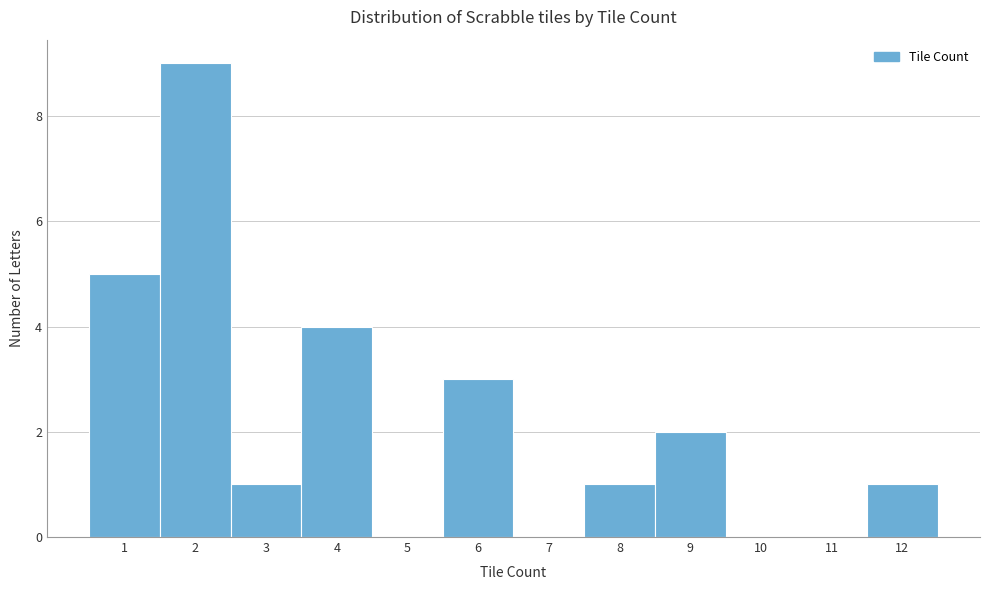

Reading left to right, list every bar in this chart as the range it spans on the x-axis followed by its height. The values are not printed on the chart, so give them approximately, as read against the axis.

0.5 to 1.5: 5
1.5 to 2.5: 9
2.5 to 3.5: 1
3.5 to 4.5: 4
4.5 to 5.5: 0
5.5 to 6.5: 3
6.5 to 7.5: 0
7.5 to 8.5: 1
8.5 to 9.5: 2
9.5 to 10.5: 0
10.5 to 11.5: 0
11.5 to 12.5: 1